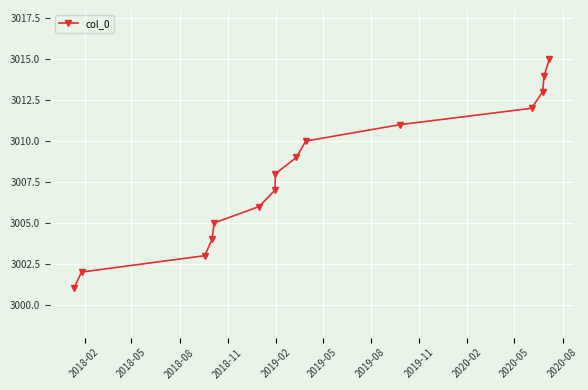

What is the value of the 15th point from the left?

3015